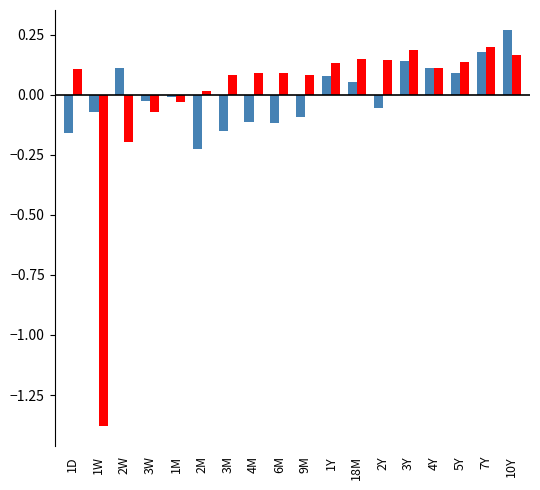

Which label corresponds to the largest value in the chart?

10Y